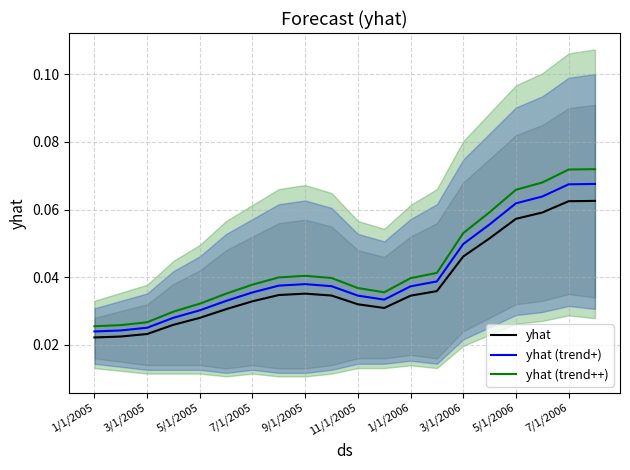

At which category does yhat reach its first local valley?

11